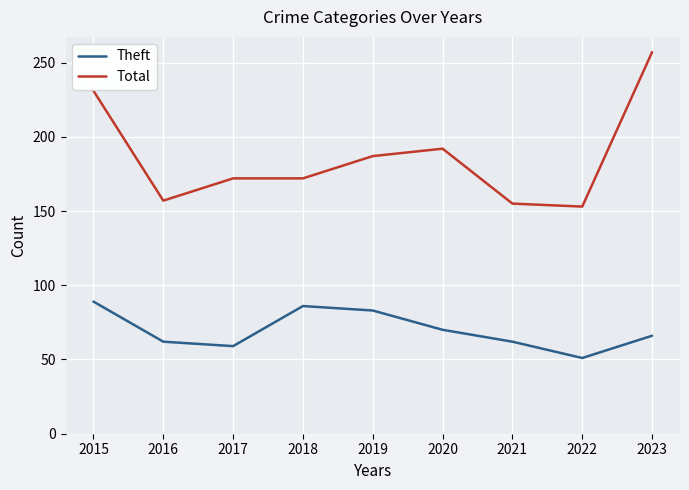

True or false: Total and Theft cross at least once.

False